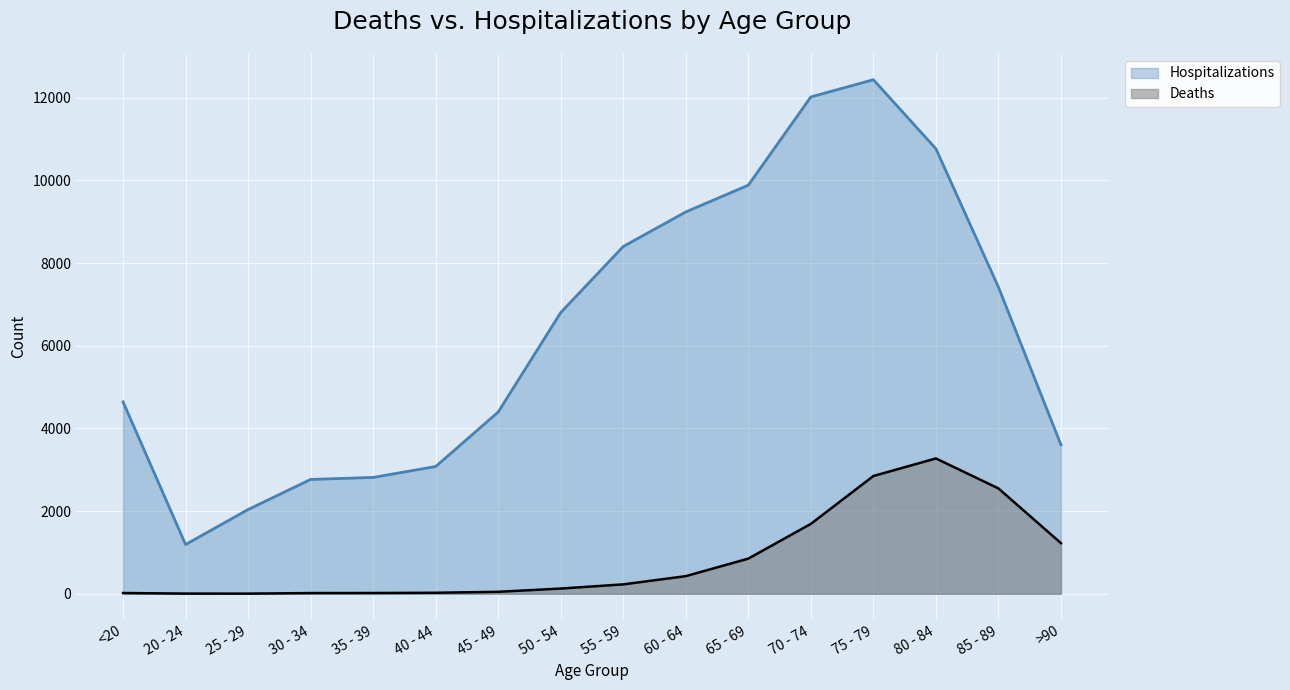

At how many categories does at least one series exceed 5248?

8